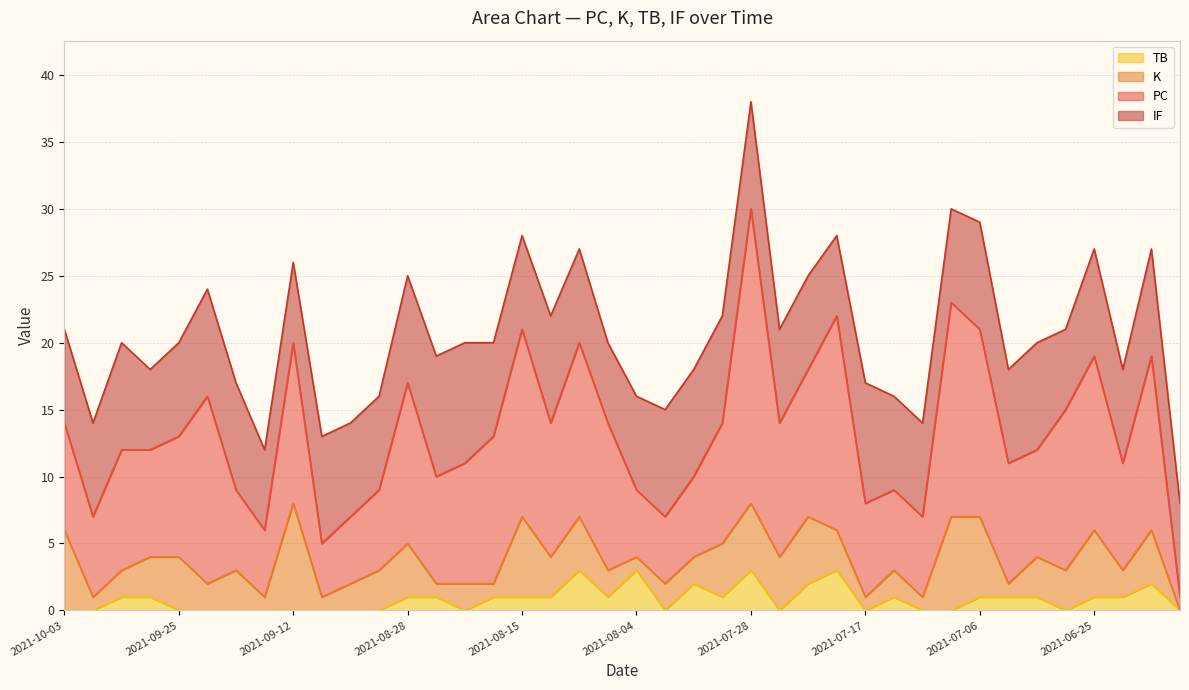

Where is the first local maximum for PC?

2021-09-29